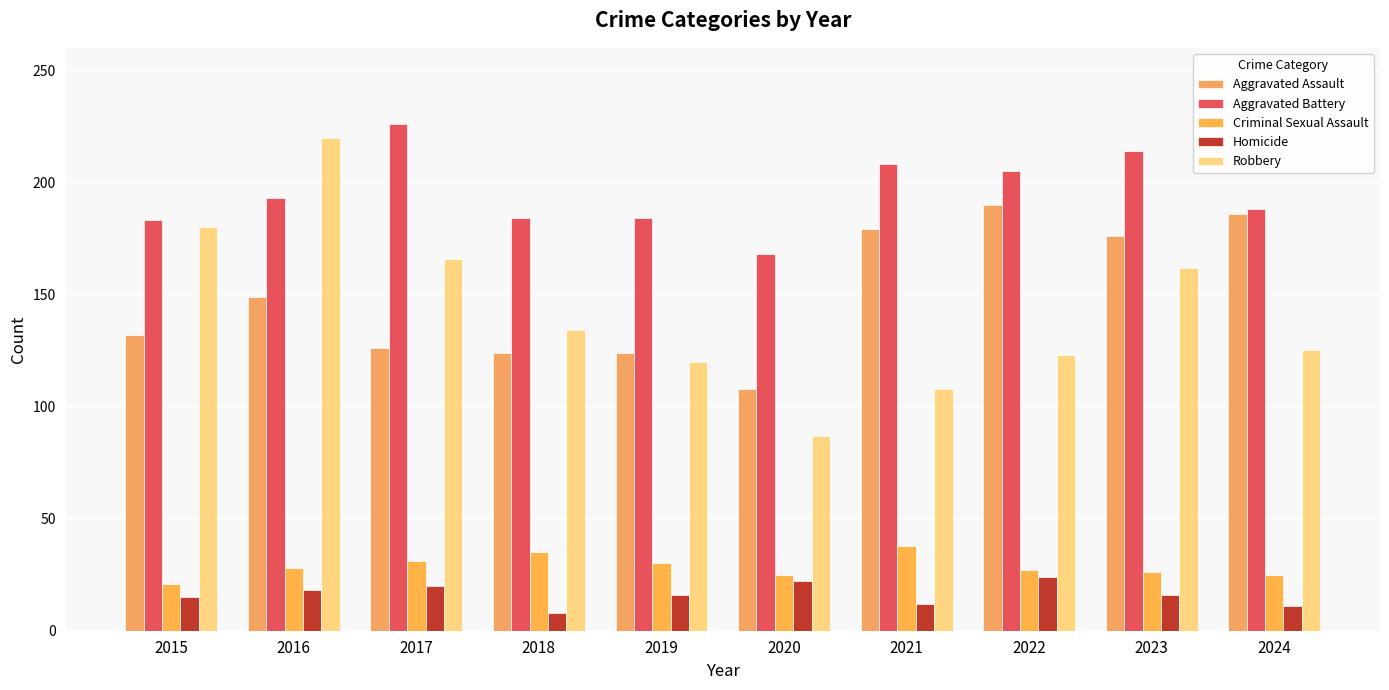

Does the chart contain stacked bars?

No